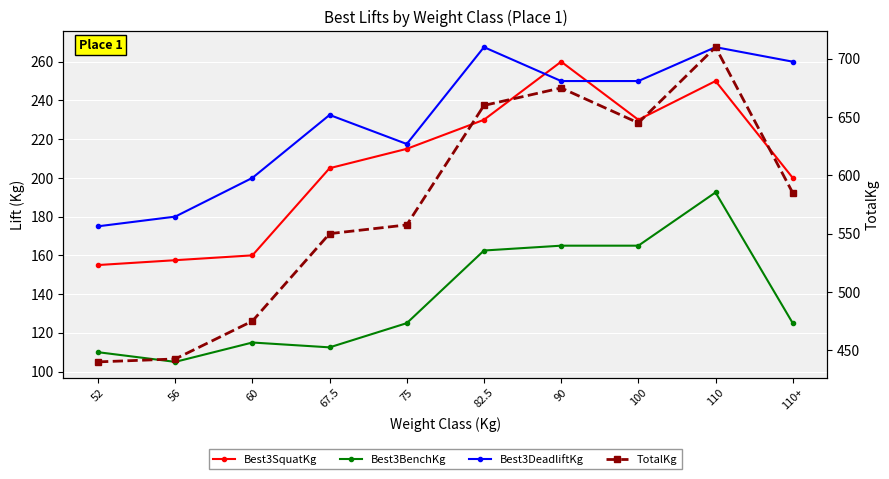

Count the number of data series in this chart.

4